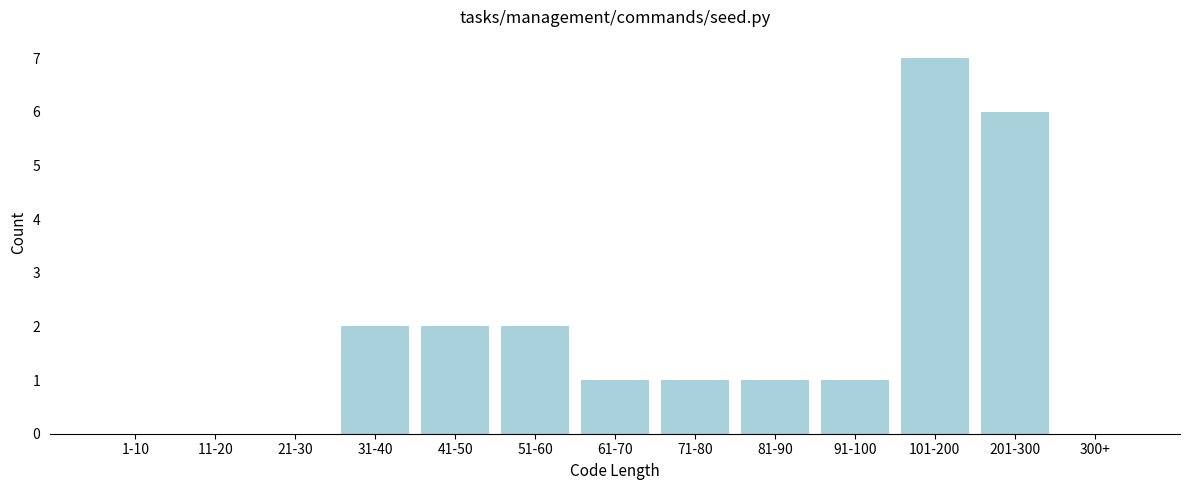

Reading left to right, extract all data points from this chart.

1-10=0	11-20=0	21-30=0	31-40=2	41-50=2	51-60=2	61-70=1	71-80=1	81-90=1	91-100=1	101-200=7	201-300=6	300+=0